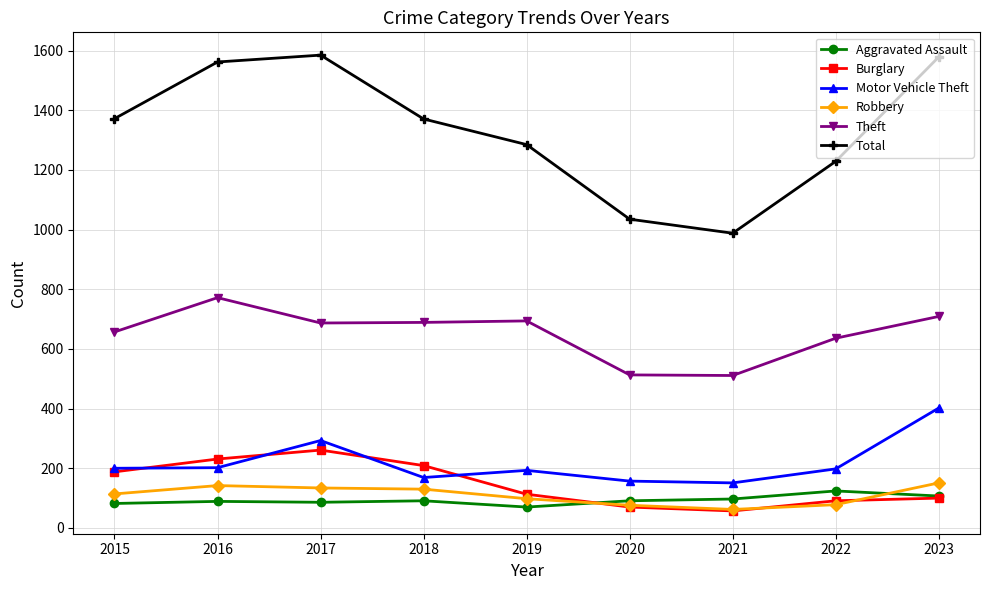

How many values in the Motor Vehicle Theft series are below 198?

4